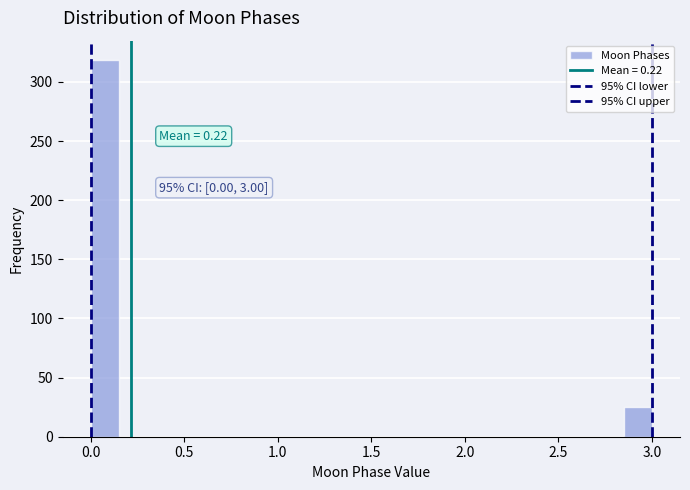

Read against the x-axis, roughly where is the centre of the tallest bar?

0.10